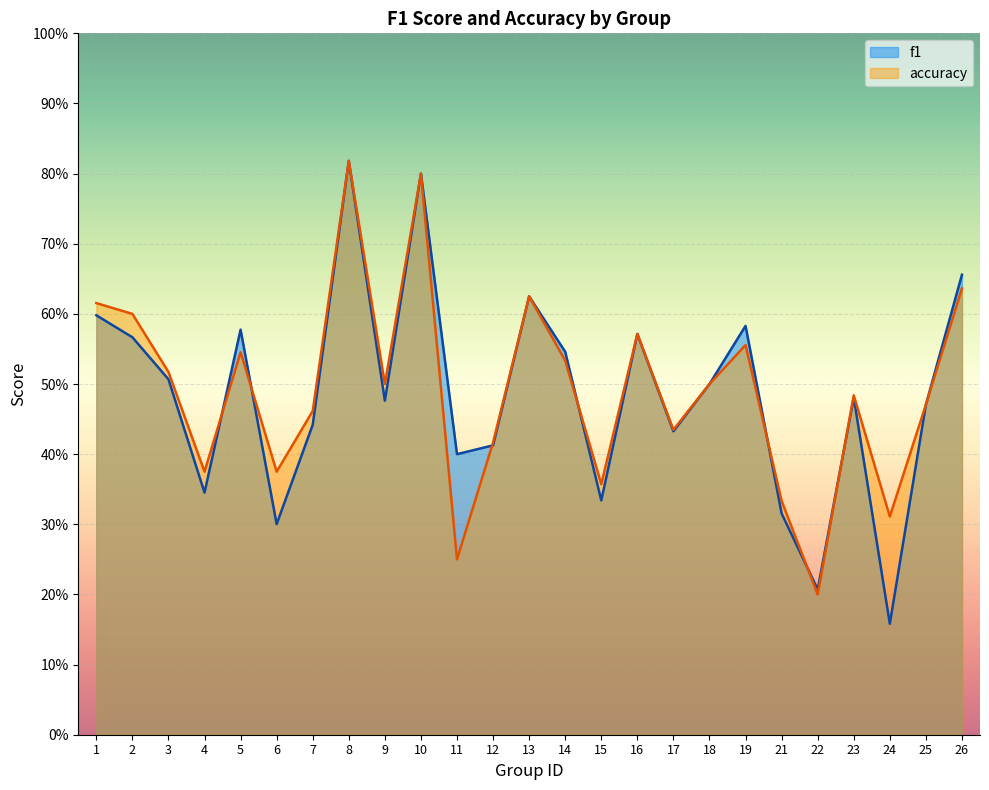

Reading left to right, transcribe all the data shown in this chart.

f1: 0.6	0.6	0.5	0.3	0.6	0.3	0.4	0.8	0.5	0.8	0.4	0.4	0.6	0.5	0.3	0.6	0.4	0.5	0.6	0.3	0.2	0.5	0.2	0.5	0.7
accuracy: 0.6	0.6	0.5	0.4	0.5	0.4	0.5	0.8	0.5	0.8	0.2	0.4	0.6	0.5	0.4	0.6	0.4	0.5	0.6	0.3	0.2	0.5	0.3	0.5	0.6